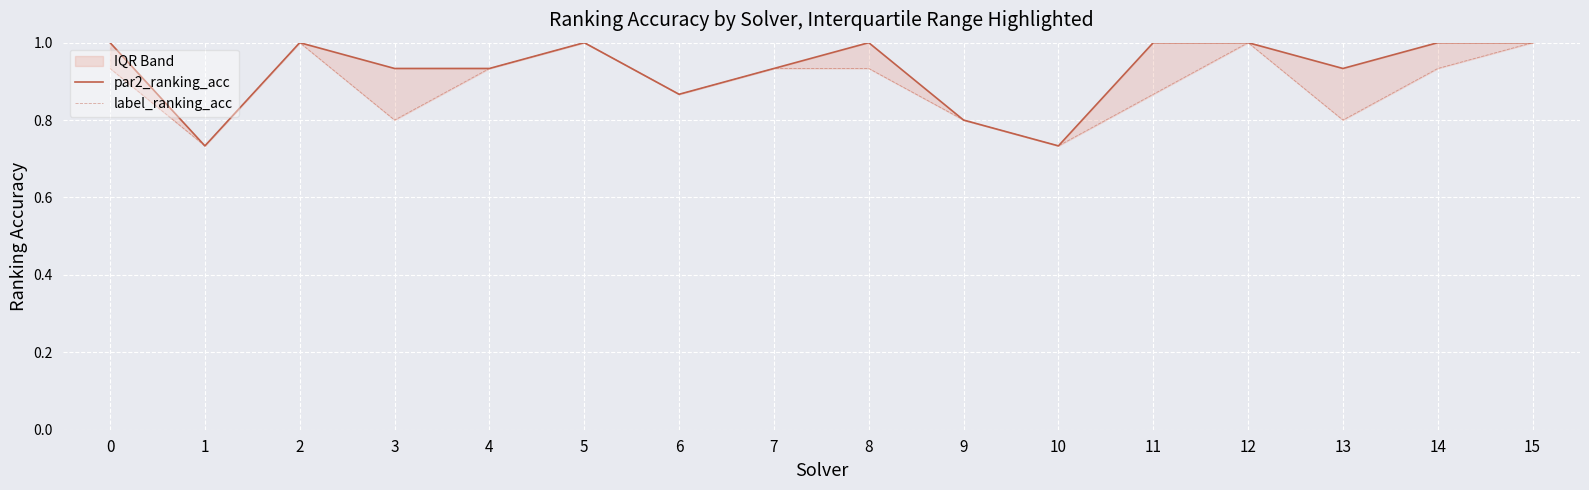

True or false: par2_ranking_acc and label_ranking_acc intersect in this chart.

False